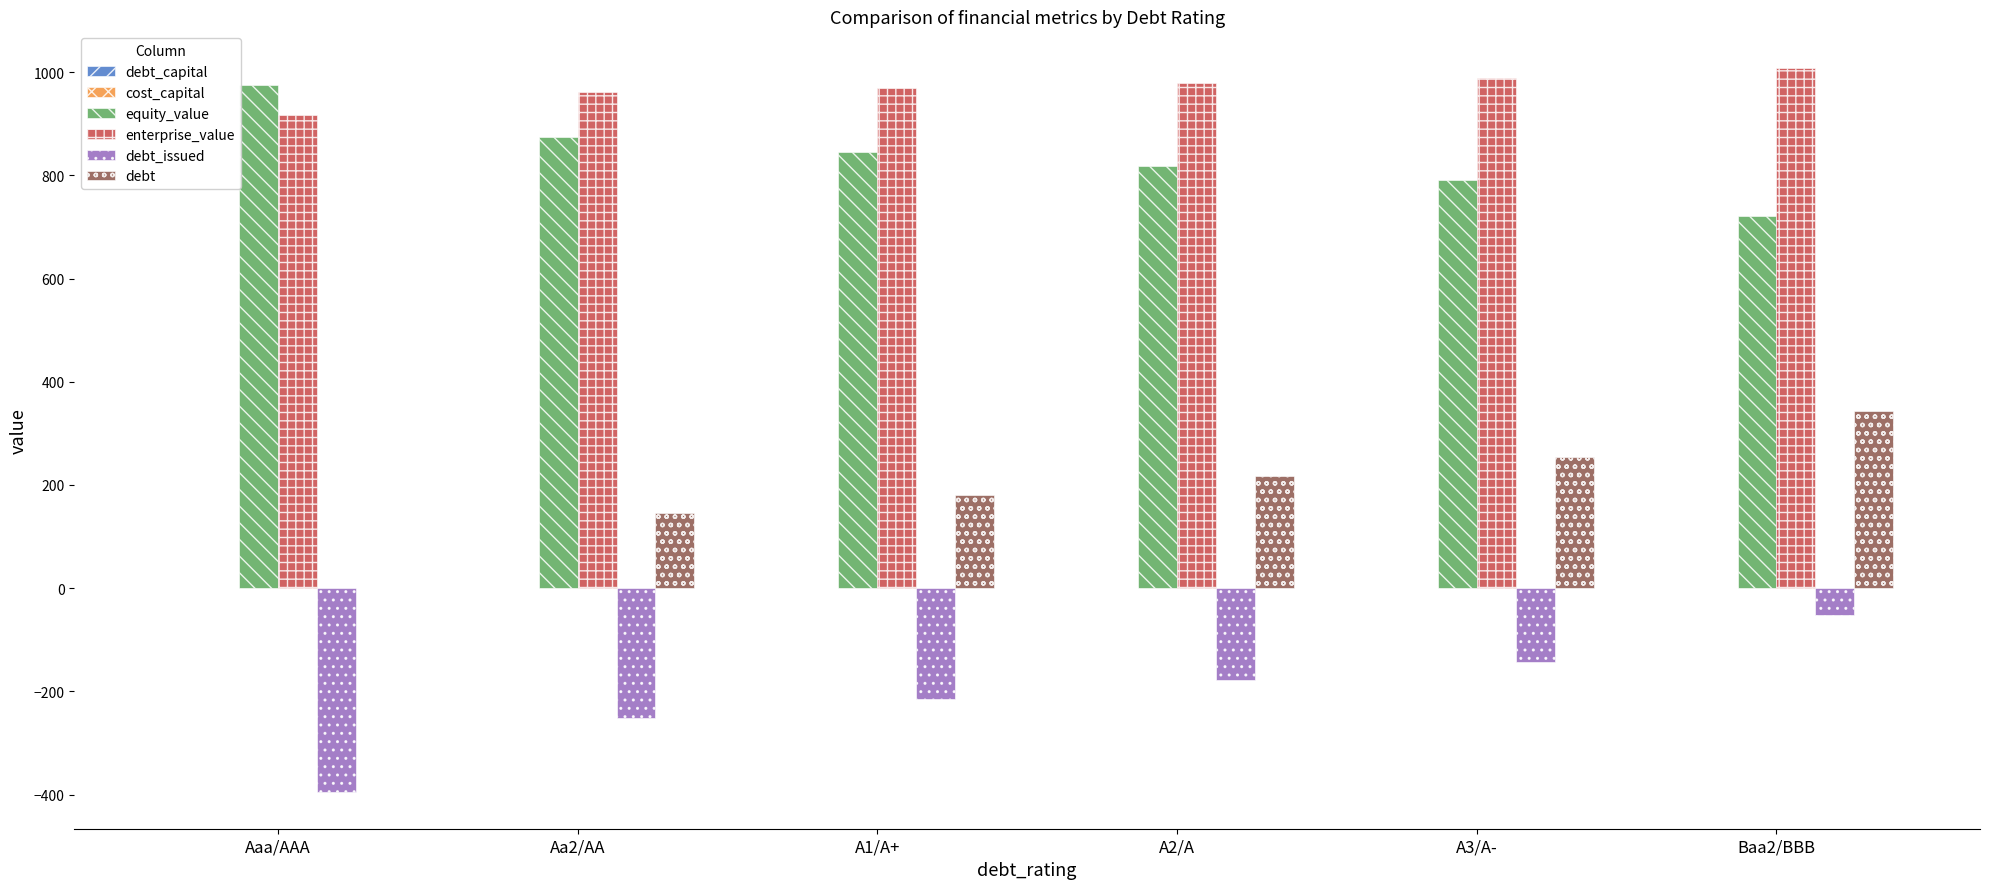

What is the sum of all enterprise_value values?

5824.7